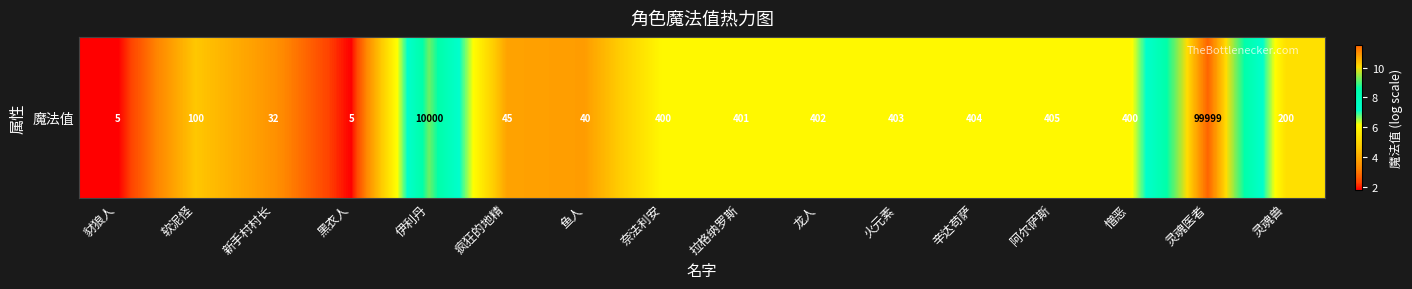

Count the number of data series in this chart.

1